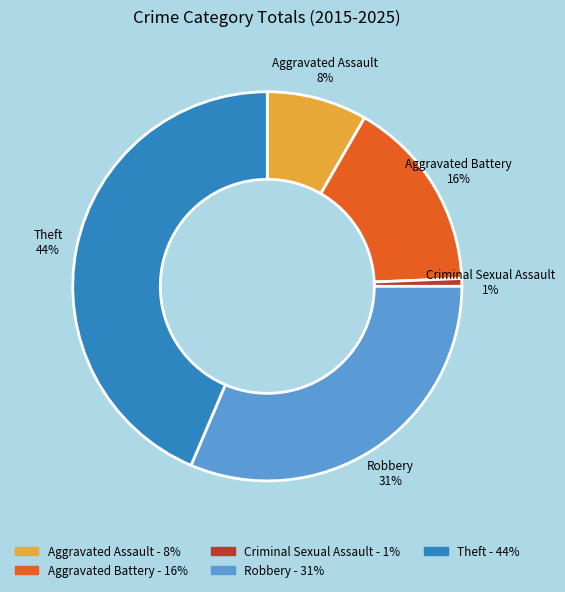

To the nearest percent, what portion does Theft represent?

44%